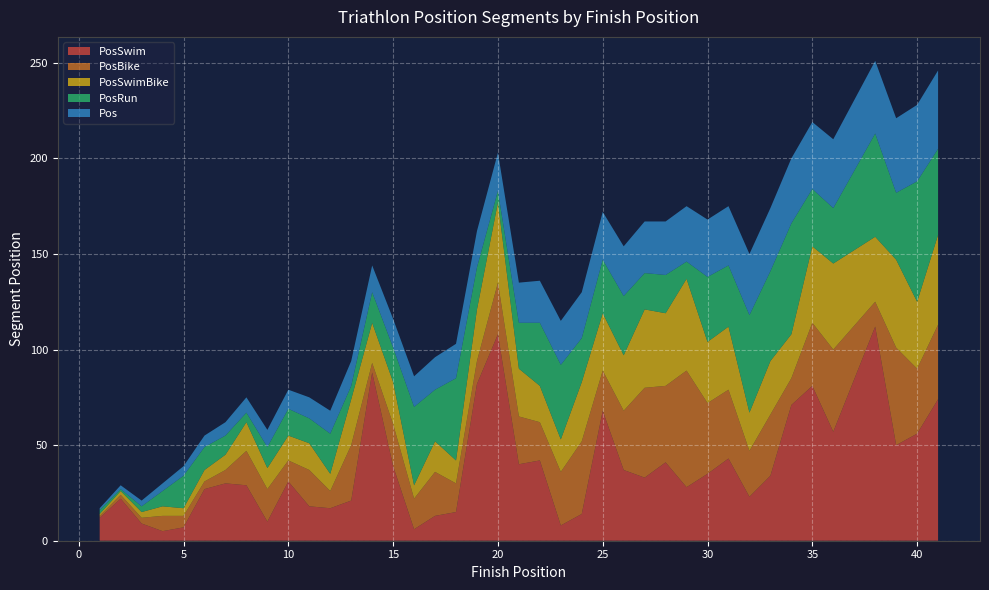

Reading left to right, extract all data points from this chart.

PosSwim: 12	22	9	5	7	27	30	29	10	31	18	17	21	88	39	6	13	15	82	108	40	42	8	14	68	37	33	41	28	35	43	23	34	71	81	57	112	50	56	74
PosBike: 1	2	3	8	6	4	7	18	17	11	19	9	29	5	22	16	23	15	12	27	25	20	28	38	21	31	47	40	61	37	36	24	32	14	33	43	13	51	34	39
PosSwimBike: 1	2	3	5	4	6	8	15	11	13	14	9	24	21	22	7	16	12	27	42	25	19	17	31	30	29	41	38	48	32	33	20	28	23	40	45	34	46	35	47
PosRun: 2	1	3	8	17	12	10	5	11	14	13	21	7	16	18	41	27	43	22	6	24	33	39	23	28	31	19	20	9	34	32	51	47	58	30	29	54	35	63	45
Pos: 1	2	3	4	5	6	7	8	9	10	11	12	13	14	15	16	17	18	19	20	21	22	23	24	25	26	27	28	29	30	31	32	33	34	35	36	38	39	40	41